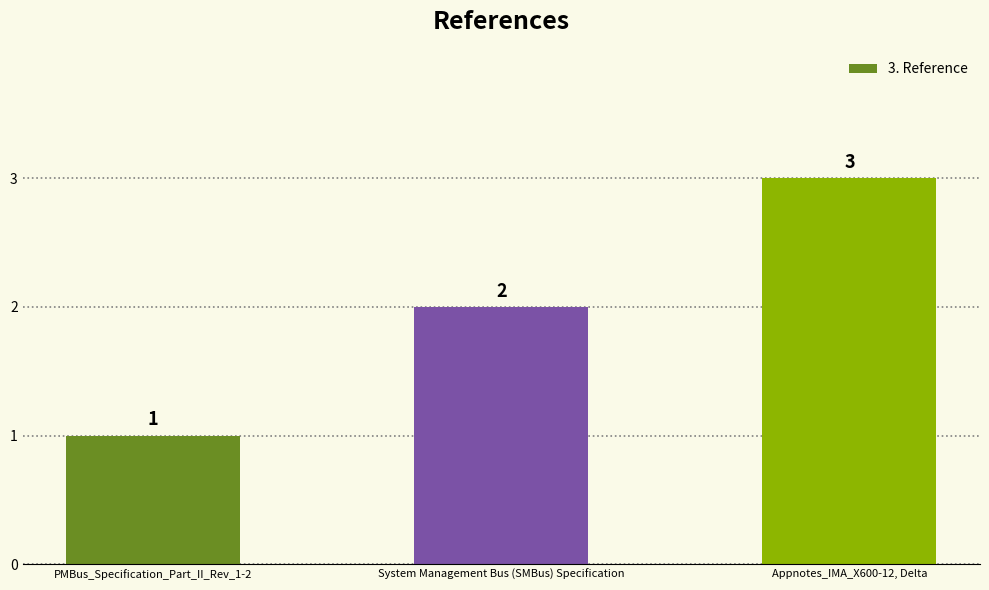

Reading left to right, what are all the values shown in this chart?

1	2	3